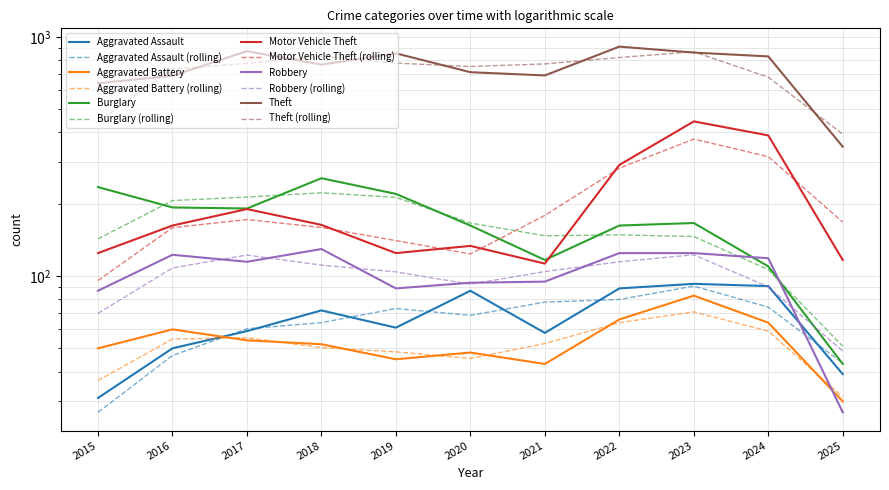

In Theft, how many points are higher than both neighbors (excluding endpoints)?

3